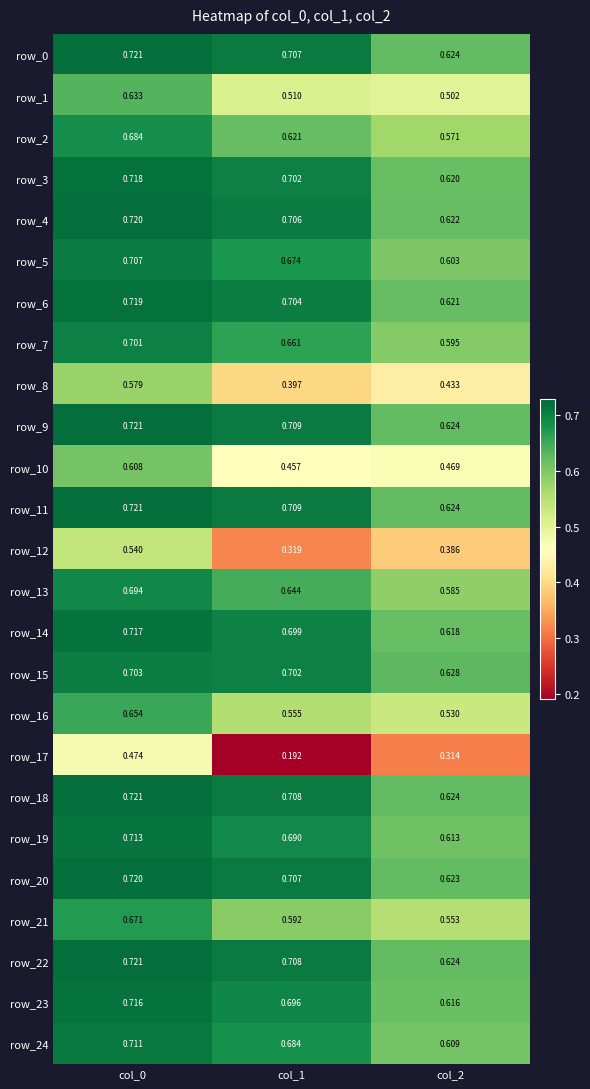

What is the sum of all row_5 values?

2.0